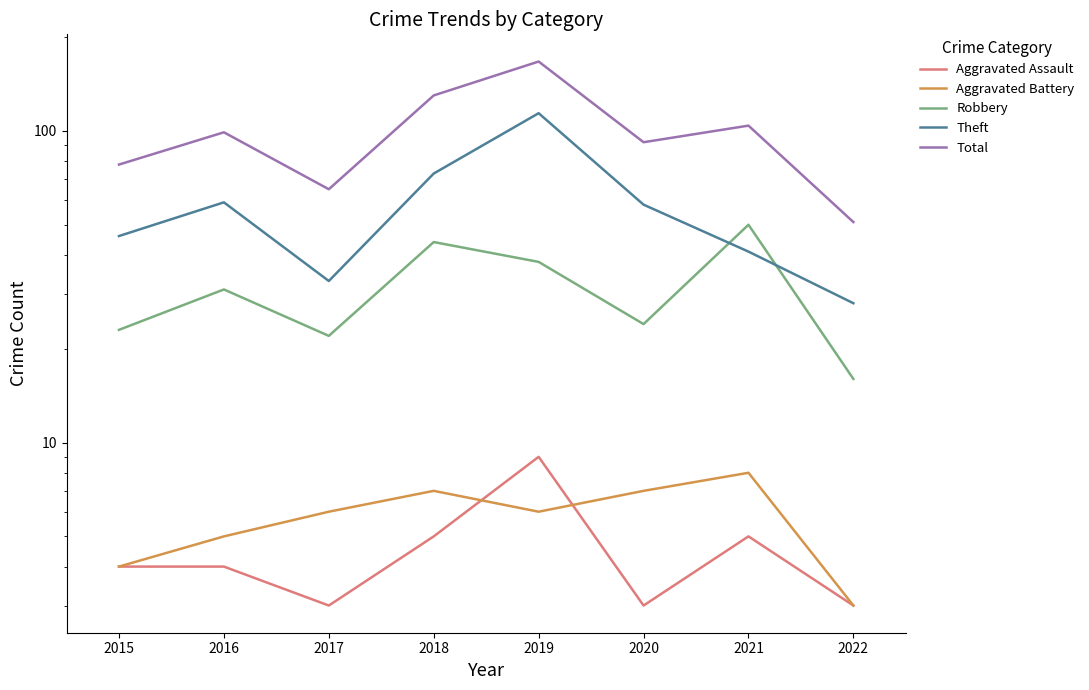

Is this an area chart (filled region under the line)?

No